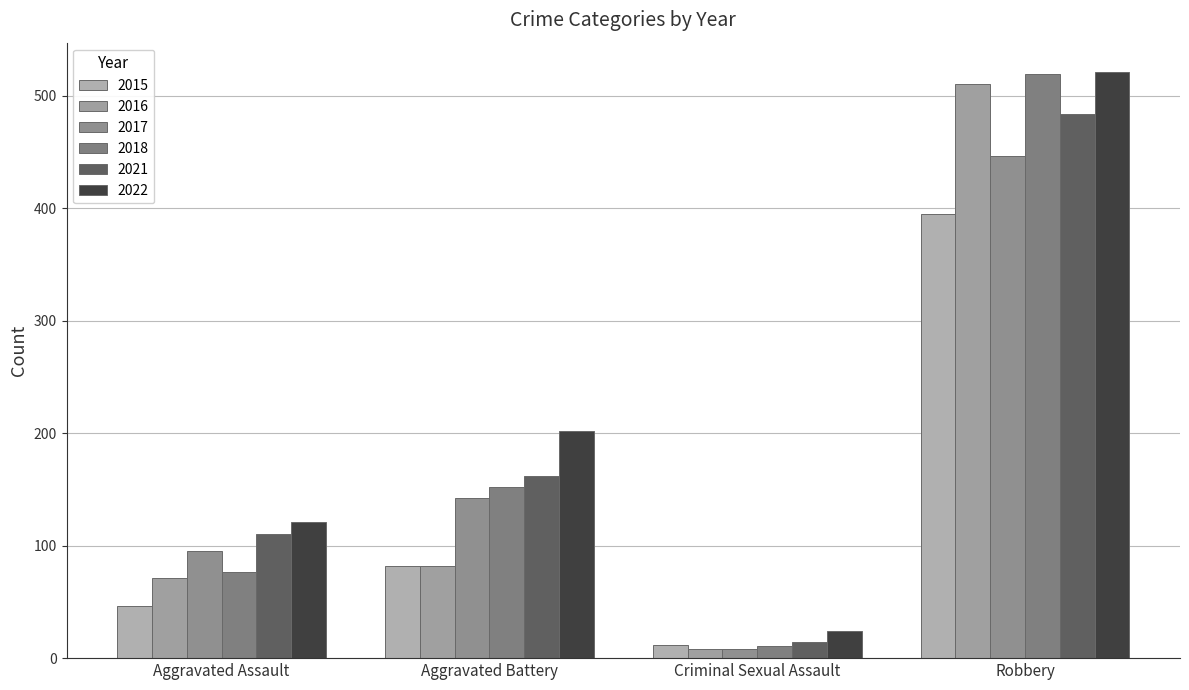

Which series has the widest spread of values?

2018